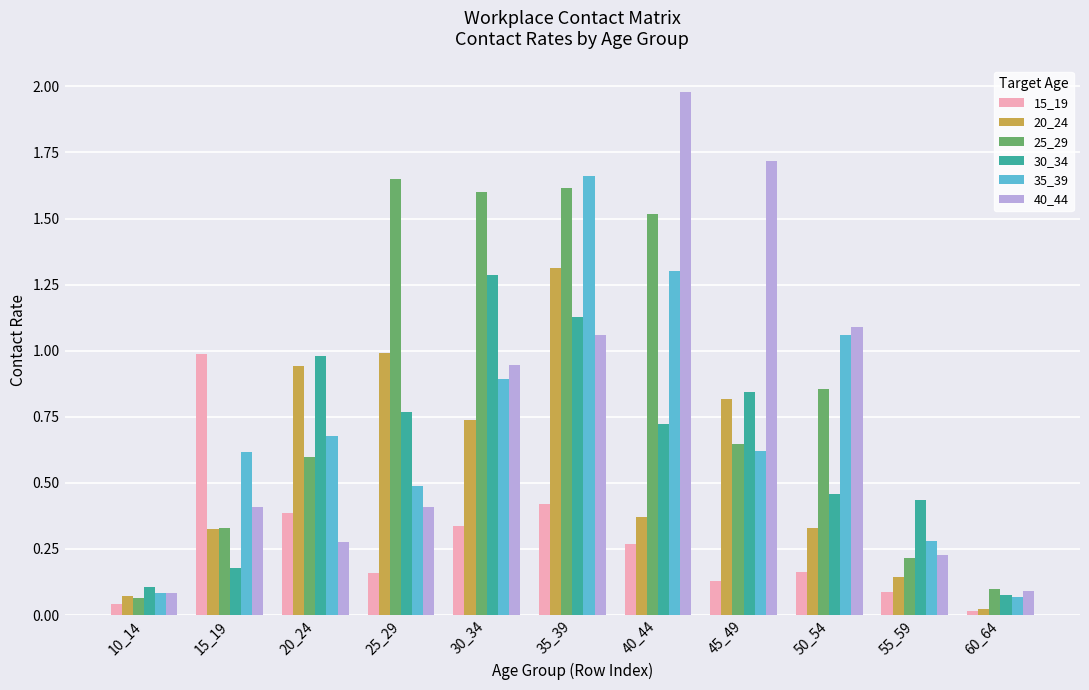

True or false: 40_44 has a value of 2.0 at 40_44.

True